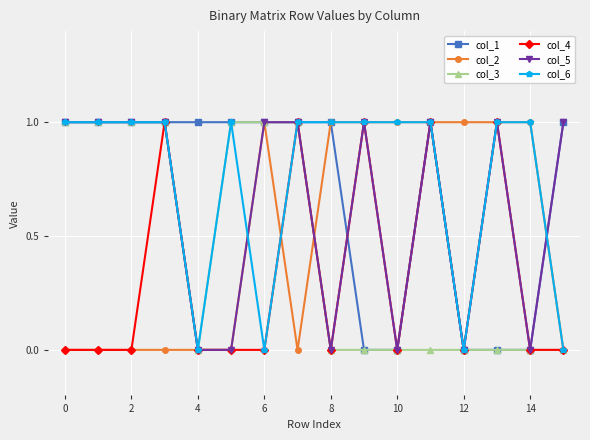

Which series ends up on top after the final intersection of col_5 and col_2?

col_5